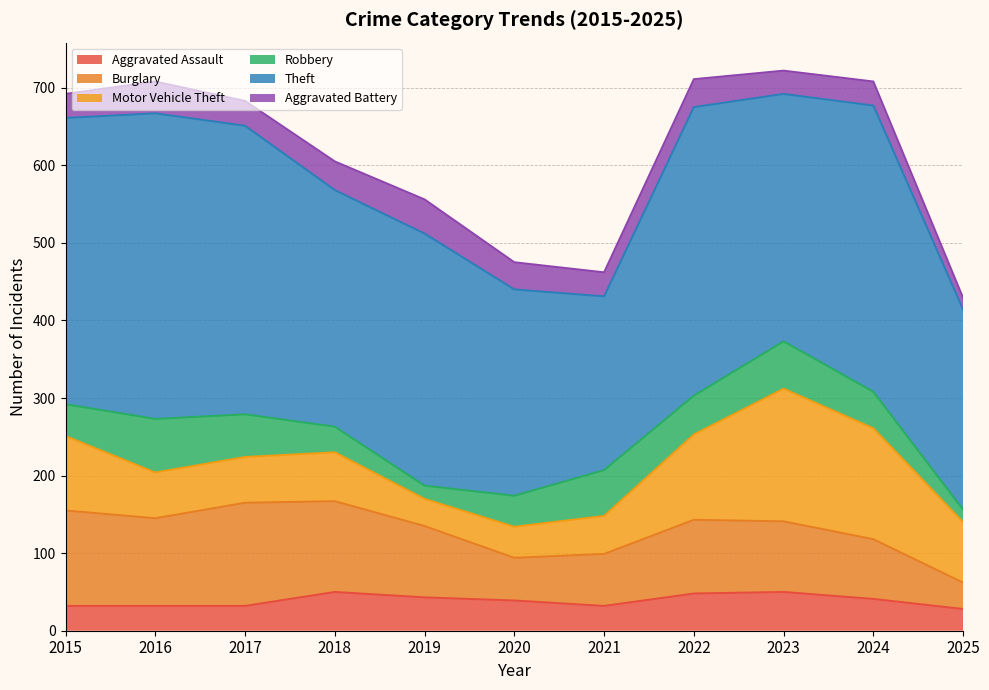

Which series has the widest spread of values?

Theft